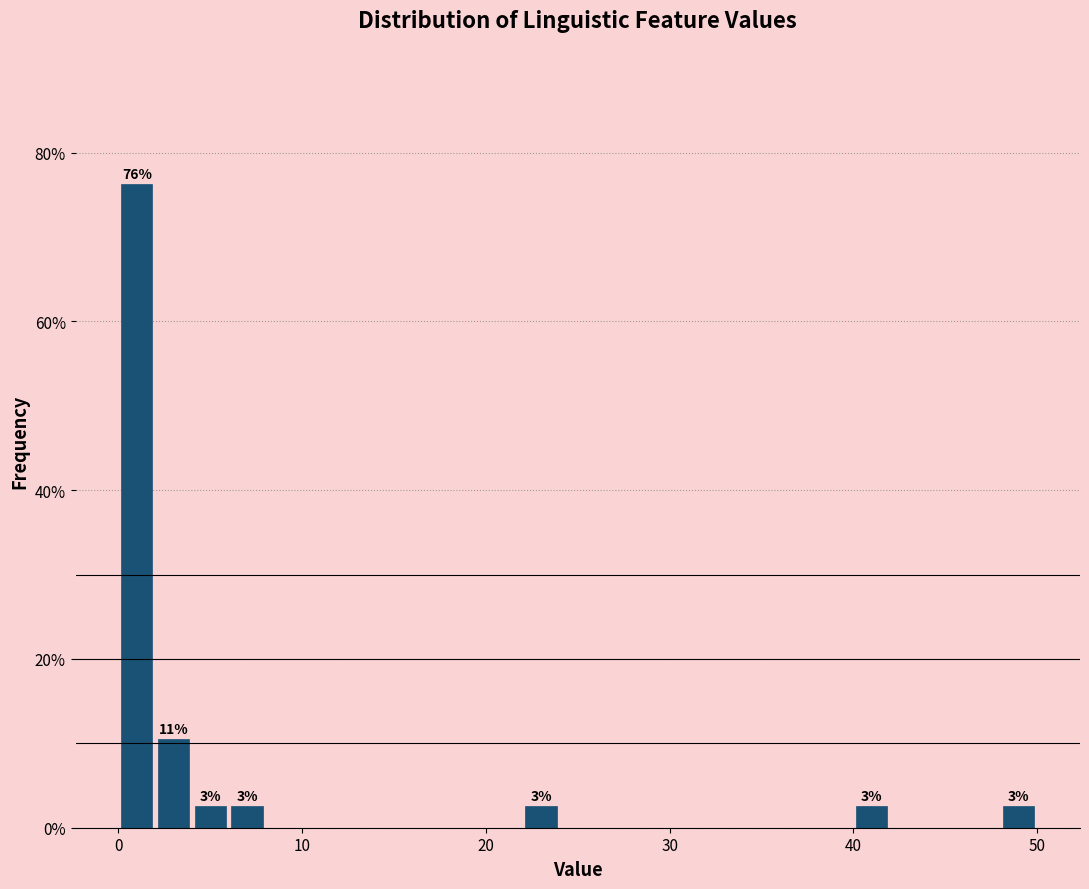

Around what value on the x-axis is the tallest bar? Give the approximate position of its centre, as read against the axis.

1